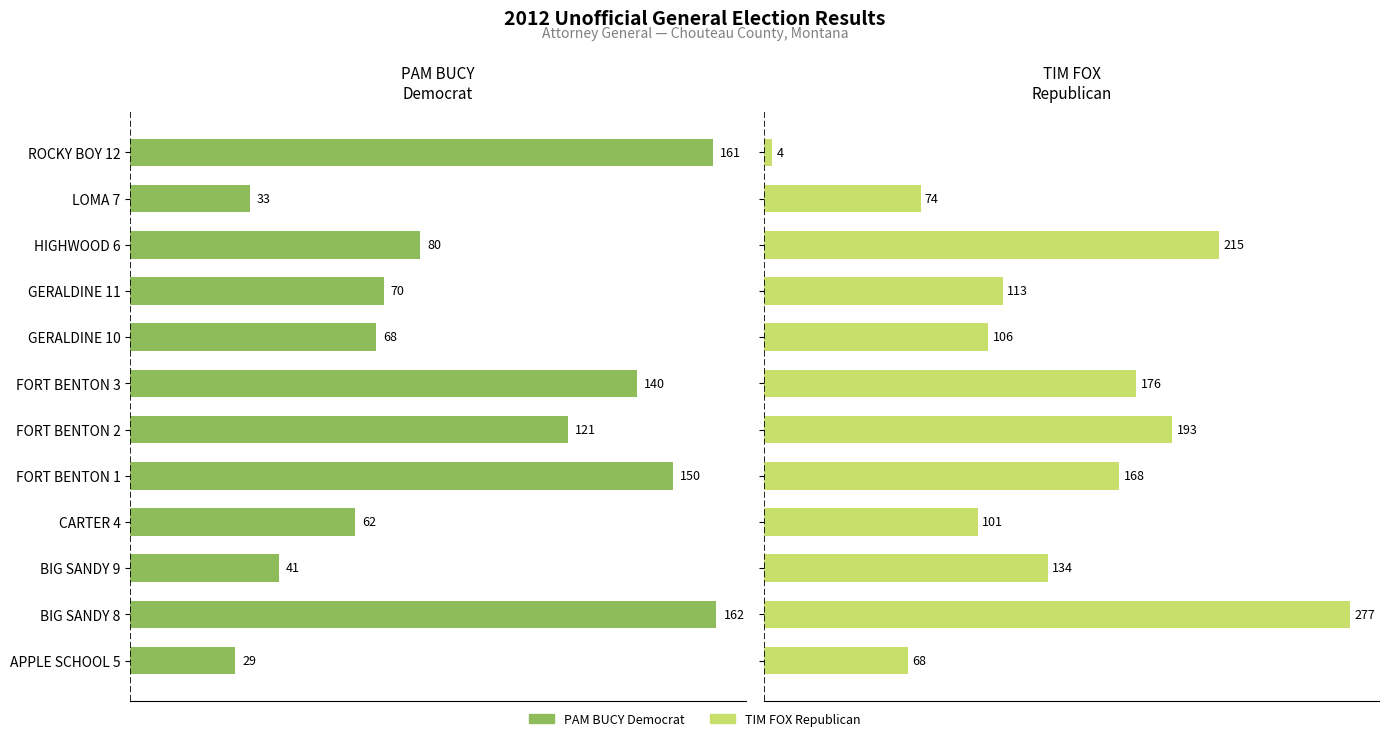

What is the difference between the maximum and minimum values in the TIM FOX Republican series?

273